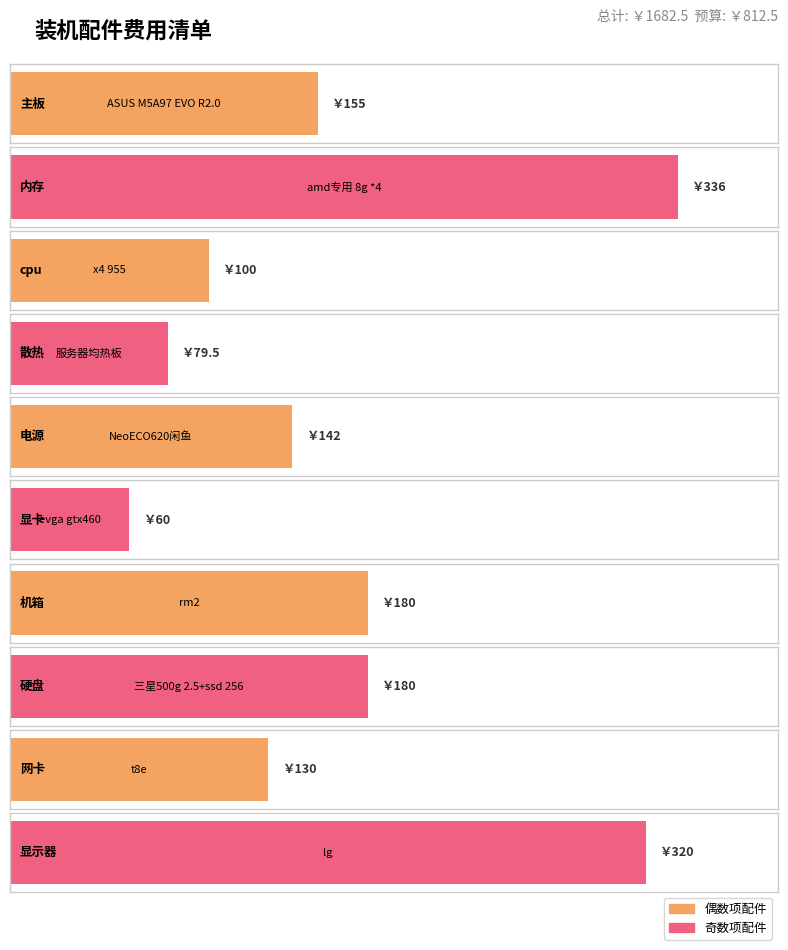

The value of cost at 散热 is 41.2. True or false?

False